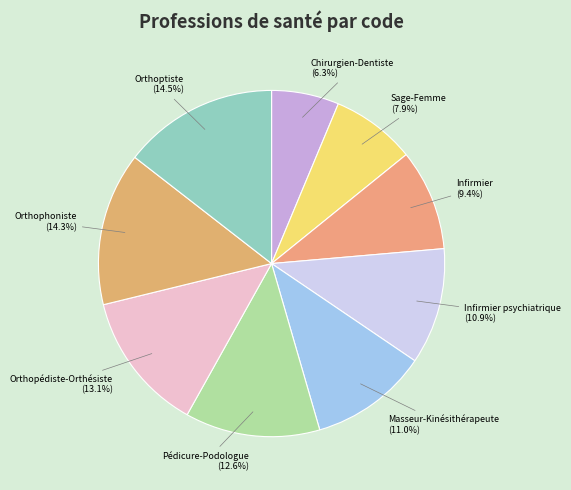

Which slice is the smallest?

Chirurgien-Dentiste